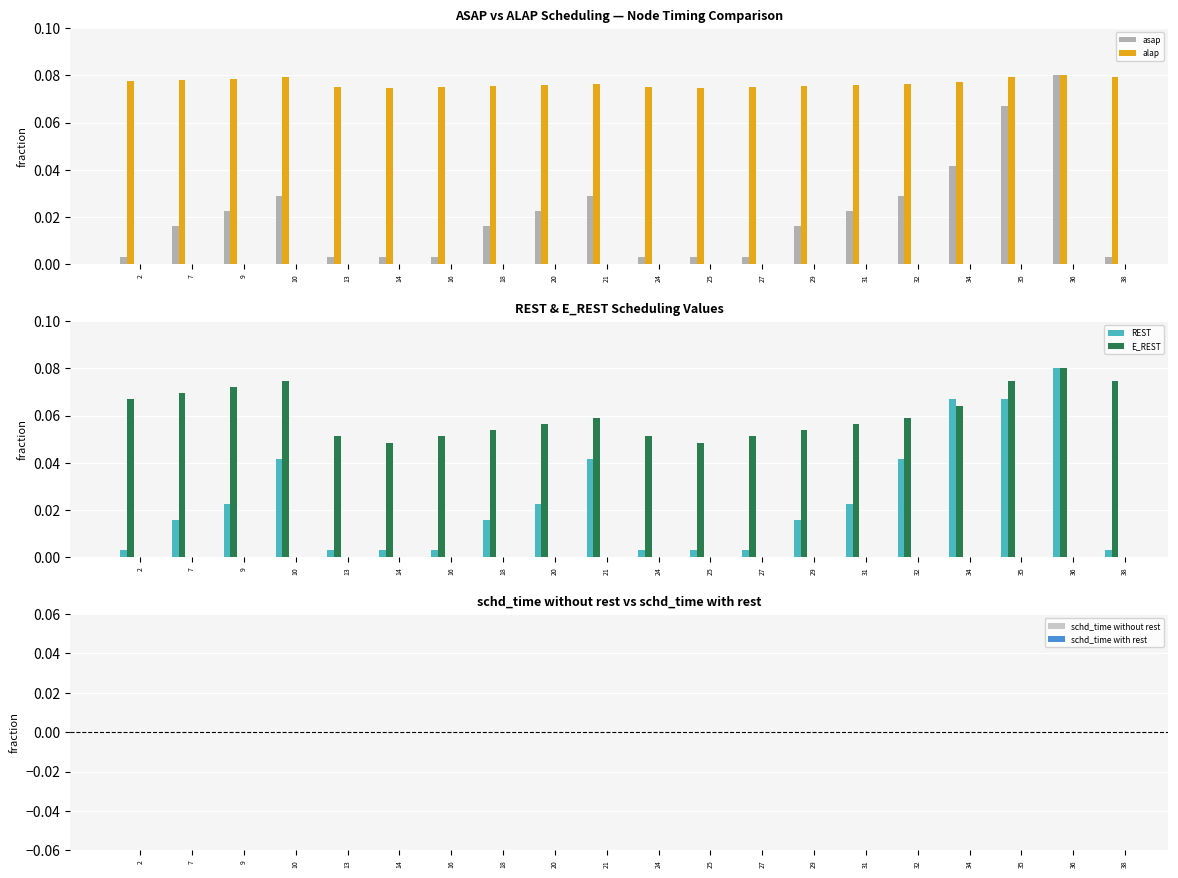

Reading right to left, transcribe all the data shown in this chart.

asap: 0.0	0.1	0.1	0.0	0.0	0.0	0.0	0.0	0.0	0.0	0.0	0.0	0.0	0.0	0.0	0.0	0.0	0.0	0.0	0.0
alap: 0.1	0.1	0.1	0.1	0.1	0.1	0.1	0.1	0.1	0.1	0.1	0.1	0.1	0.1	0.1	0.1	0.1	0.1	0.1	0.1
REST: 0.0	0.1	0.1	0.1	0.0	0.0	0.0	0.0	0.0	0.0	0.0	0.0	0.0	0.0	0.0	0.0	0.0	0.0	0.0	0.0
E_REST: 0.1	0.1	0.1	0.1	0.1	0.1	0.1	0.1	0.0	0.1	0.1	0.1	0.1	0.1	0.0	0.1	0.1	0.1	0.1	0.1
schd_time without rest: 0.0	0.0	0.0	0.0	0.0	0.0	0.0	0.0	0.0	0.0	0.0	0.0	0.0	0.0	0.0	0.0	0.0	0.0	0.0	0.0
schd_time with rest: 0.0	0.0	0.0	0.0	0.0	0.0	0.0	0.0	0.0	0.0	0.0	0.0	0.0	0.0	0.0	0.0	0.0	0.0	0.0	0.0